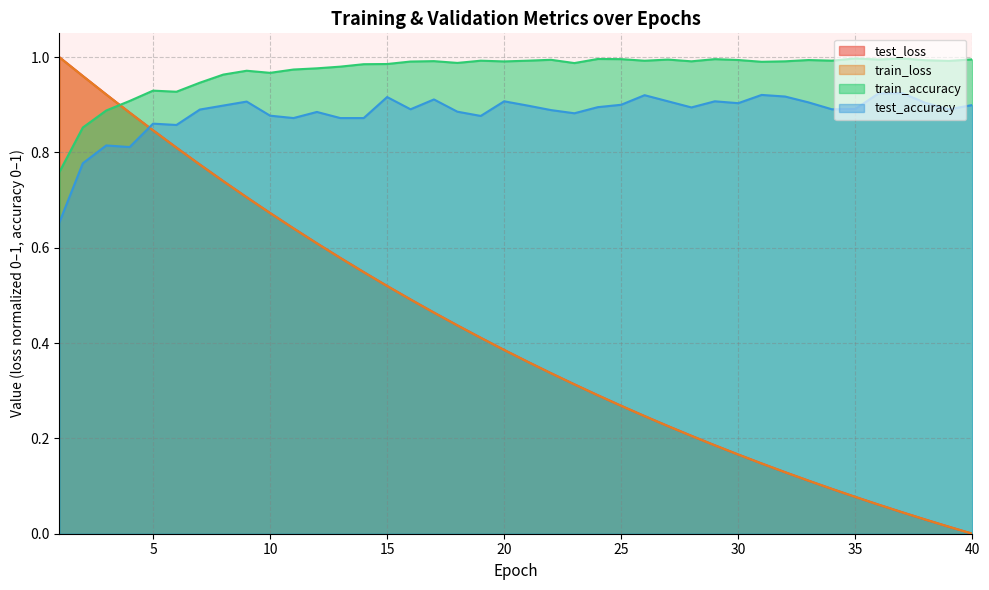

Where do train_loss and train_accuracy first cross each other?

3 and 4